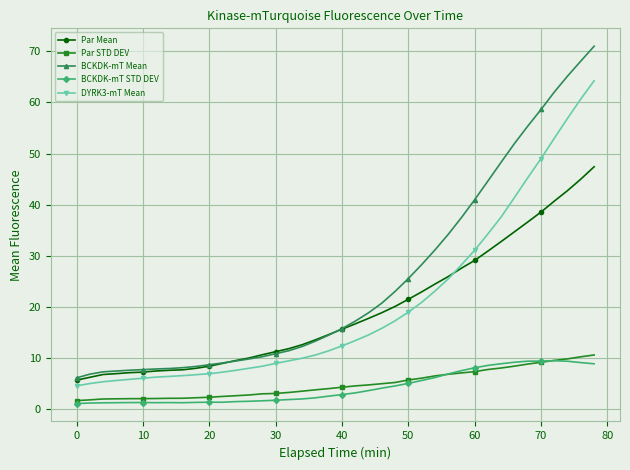

Which series has the largest total across all categories?

BCKDK-mT Mean